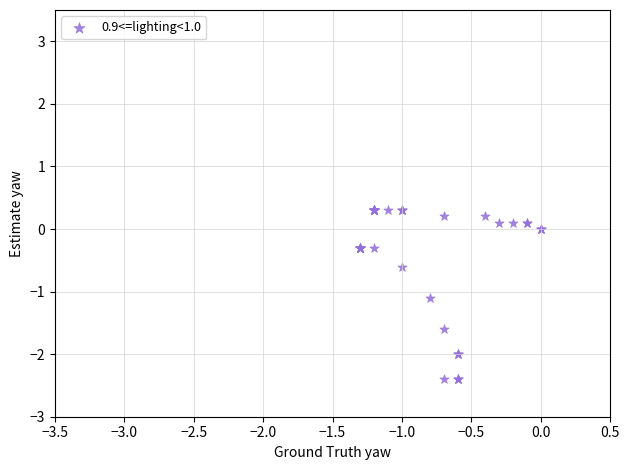

What Y value in the scatter plot is closest to -1?

-1.1